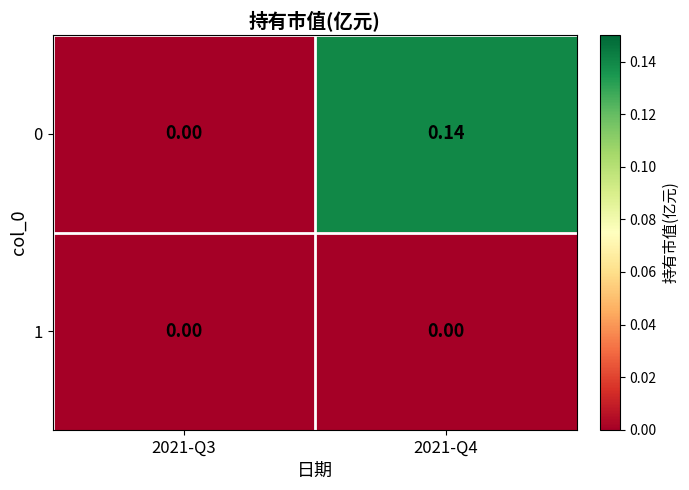

Is the value of 1 at 2021-Q4 greater than the value of 0 at 2021-Q4?

No